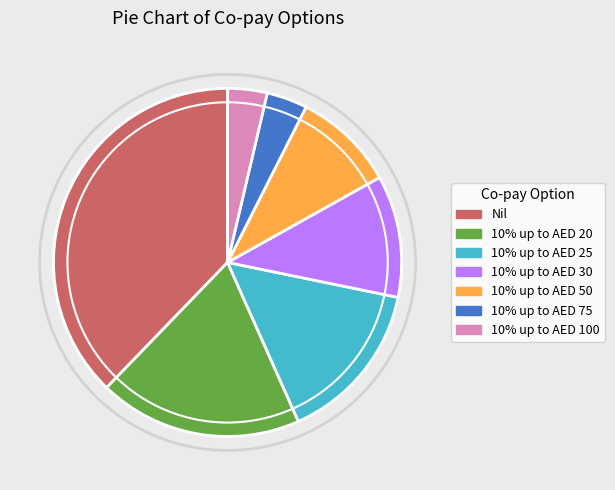

Which category has the biggest portion of the pie?

Nil